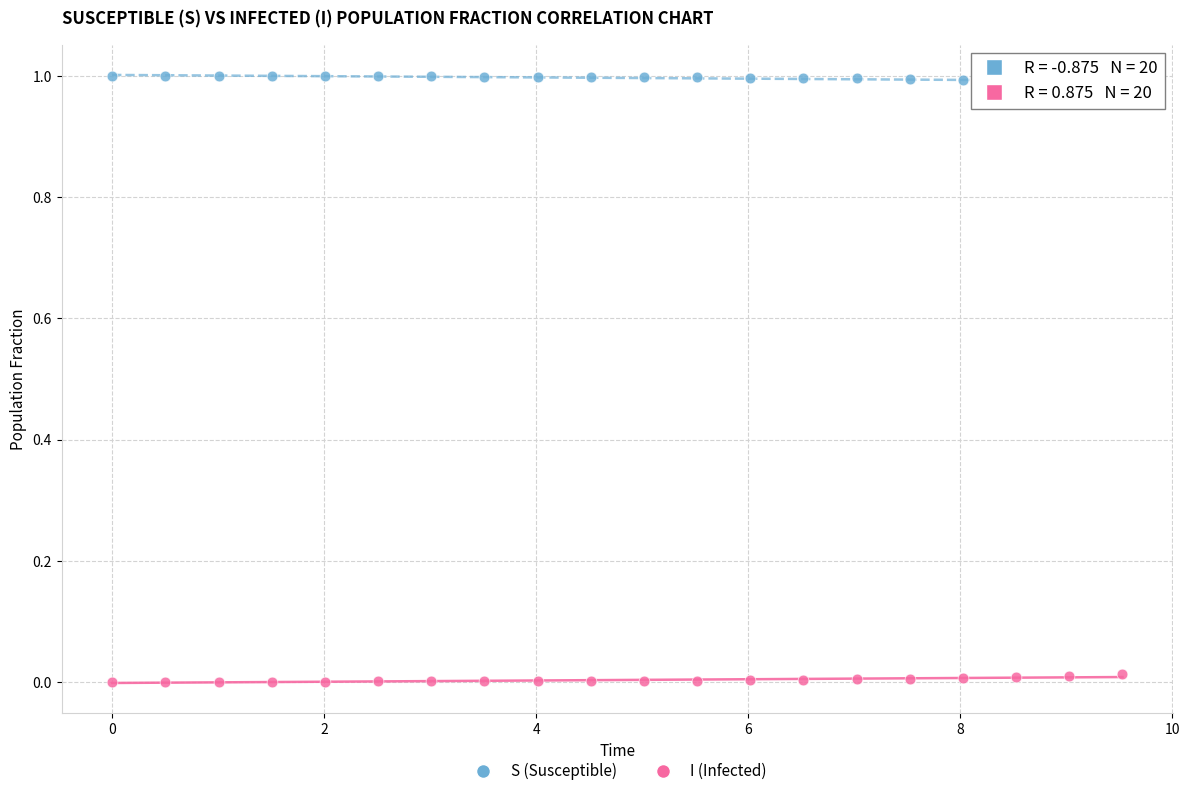

Which series reaches the maximum Y coordinate?

S (Susceptible)